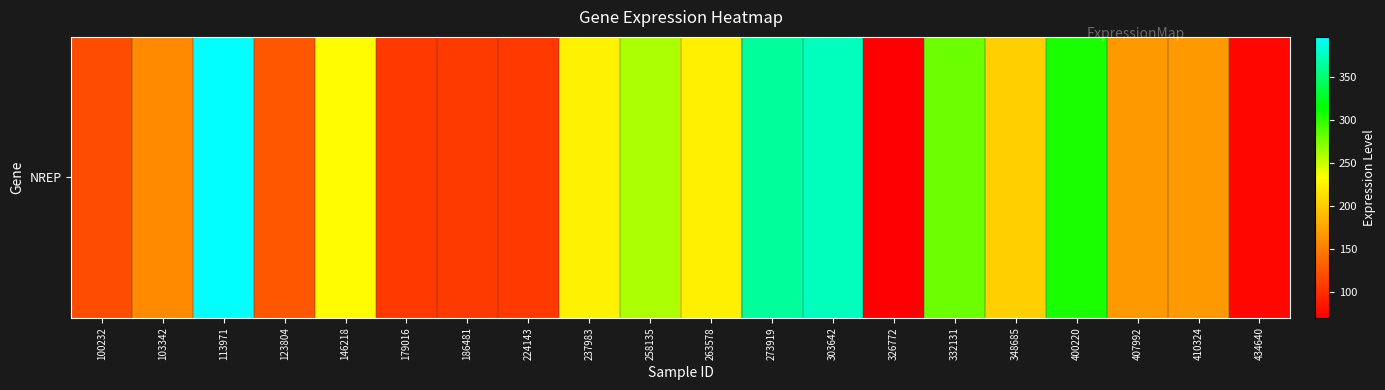

List the labels in order of value, largest first.

113971, 303642, 273919, 400220, 332131, 258135, 146218, 237983, 263578, 348685, 410324, 407992, 103342, 123804, 100232, 186481, 179016, 224143, 434640, 326772